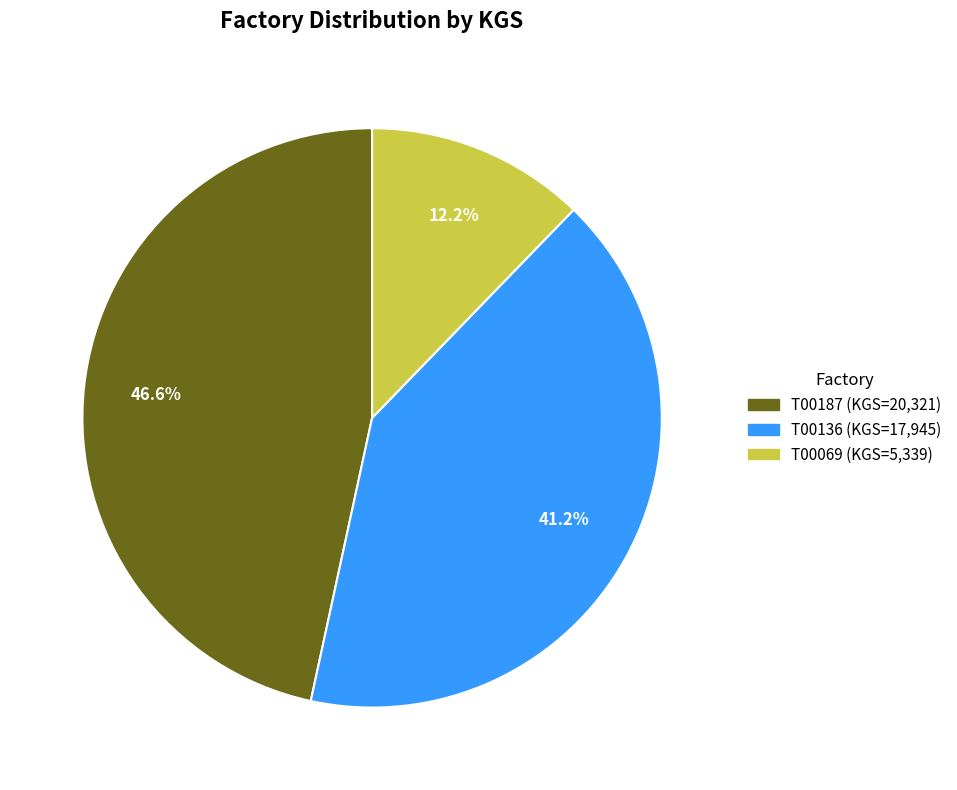

Approximately how many times larger is the value at T00136 compared to T00069?

3.4